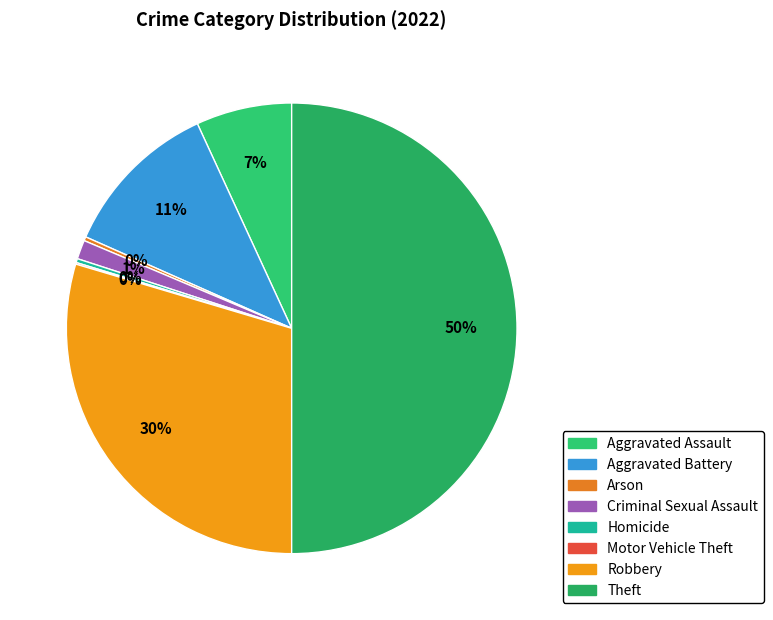

Rank the categories by value from lowest to highest.

Motor Vehicle Theft, Arson, Homicide, Criminal Sexual Assault, Aggravated Assault, Aggravated Battery, Robbery, Theft